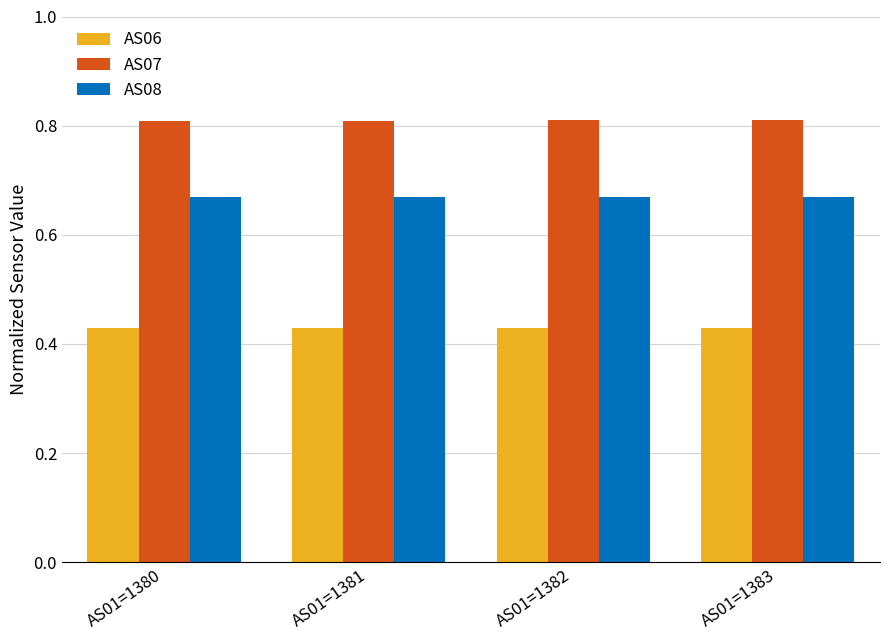

True or false: AS07 has a value of 0.8 at AS01=1380.

True